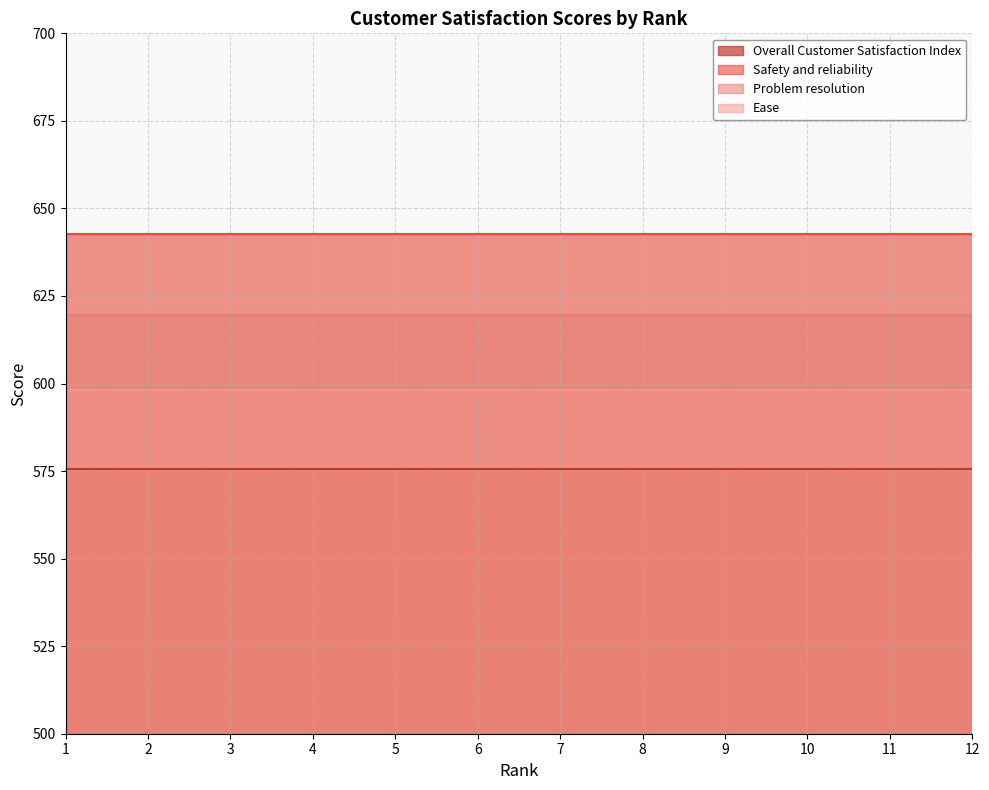

Which series has the widest spread of values?

Overall Customer Satisfaction Index